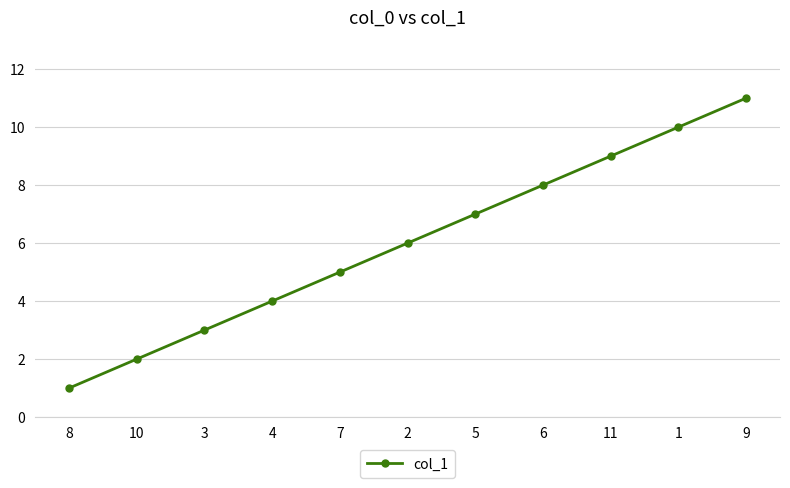

What is the change in value from 2 to 9?

+5